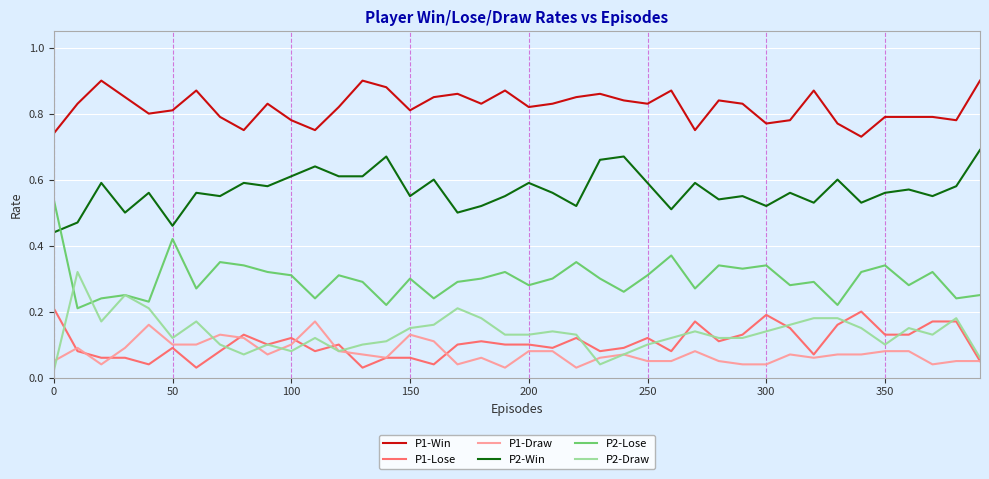

Which series has the largest total across all categories?

P1-Win